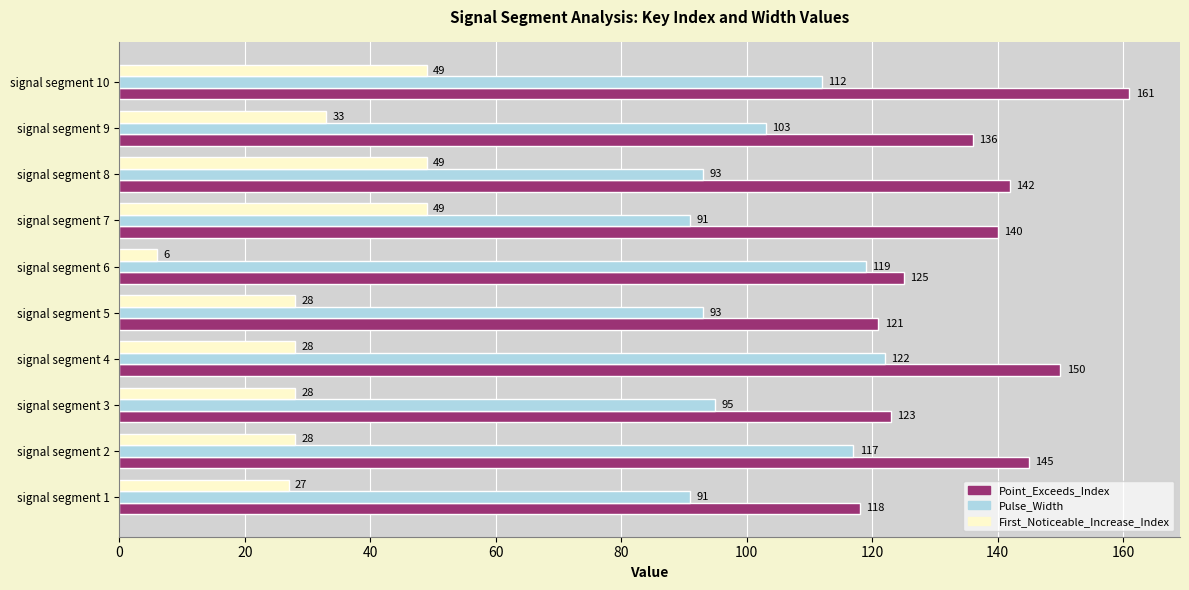

Count the number of categories in the chart.

10